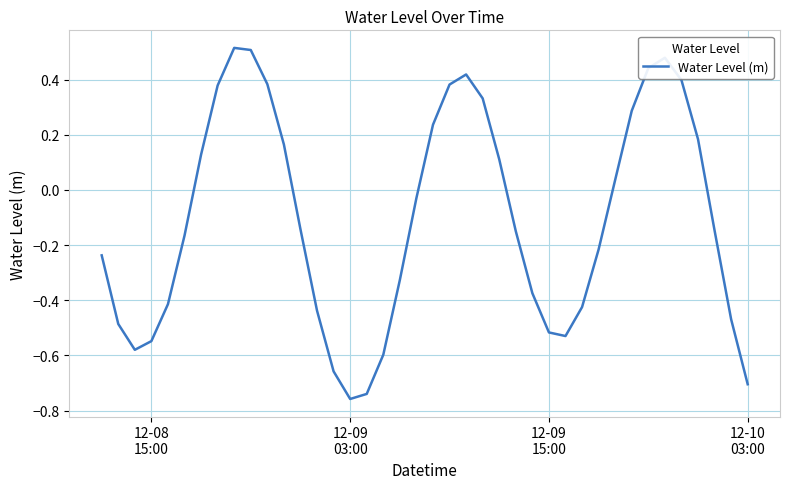

What is the difference between the maximum and minimum values?

1.3